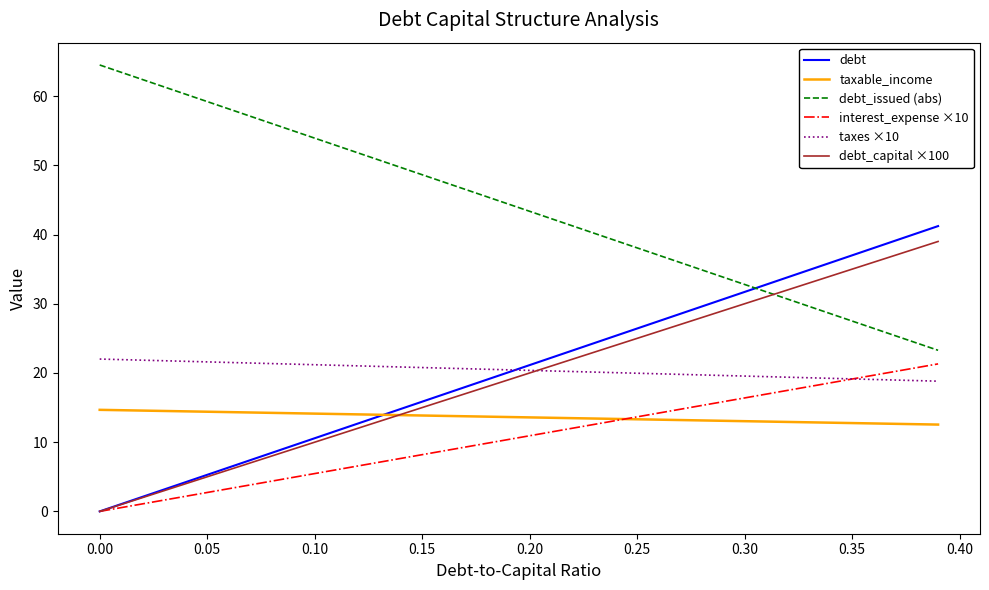

True or false: taxes ×10 and debt_issued (abs) cross at least once.

False